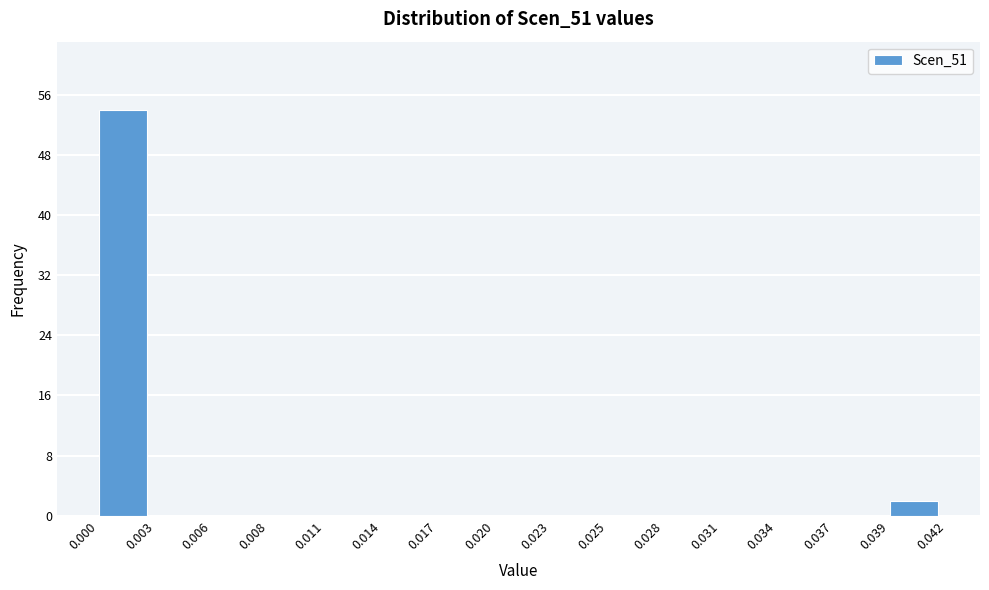

Reading left to right, transcribe all the data shown in this chart.

0.000=54	0.003=0	0.006=0	0.008=0	0.011=0	0.014=0	0.017=0	0.020=0	0.023=0	0.025=0	0.028=0	0.031=0	0.034=0	0.037=0	0.039=2